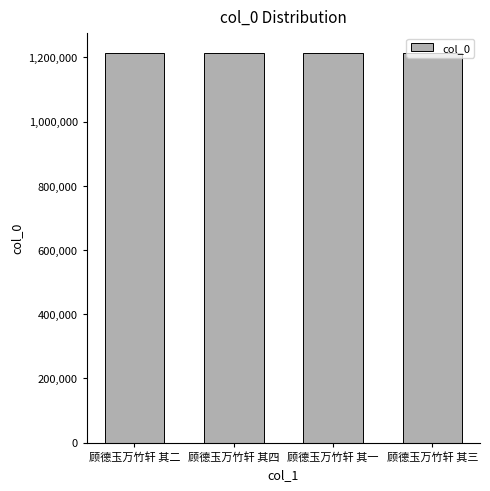

What is the ratio of the value at 顾德玉万竹轩 其四 to the value at 顾德玉万竹轩 其三?

1.0